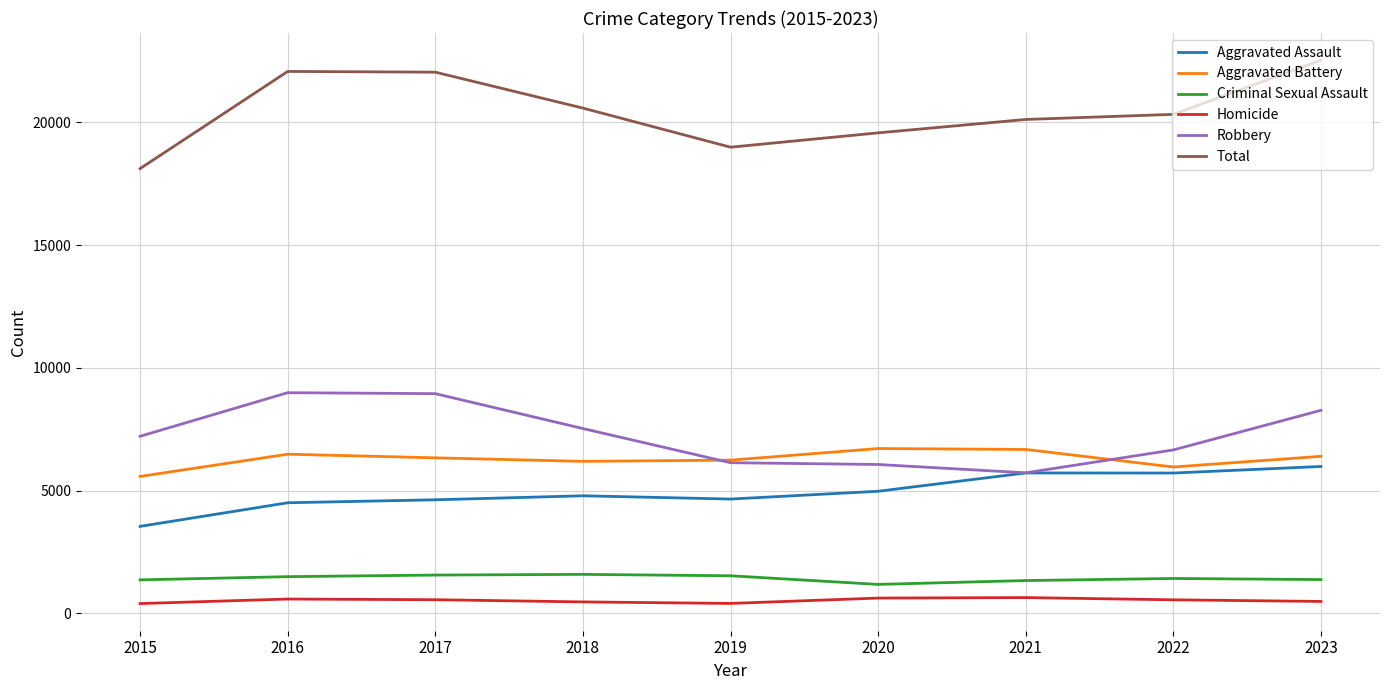

Rank the series at 2016 from highest to lowest value.

Total, Robbery, Aggravated Battery, Aggravated Assault, Criminal Sexual Assault, Homicide